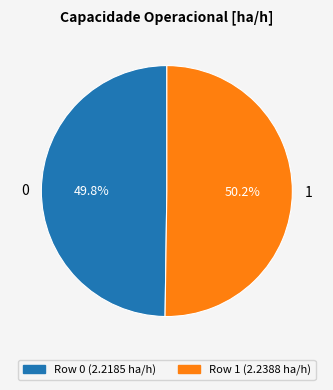

Is there a majority slice in this chart?

Yes